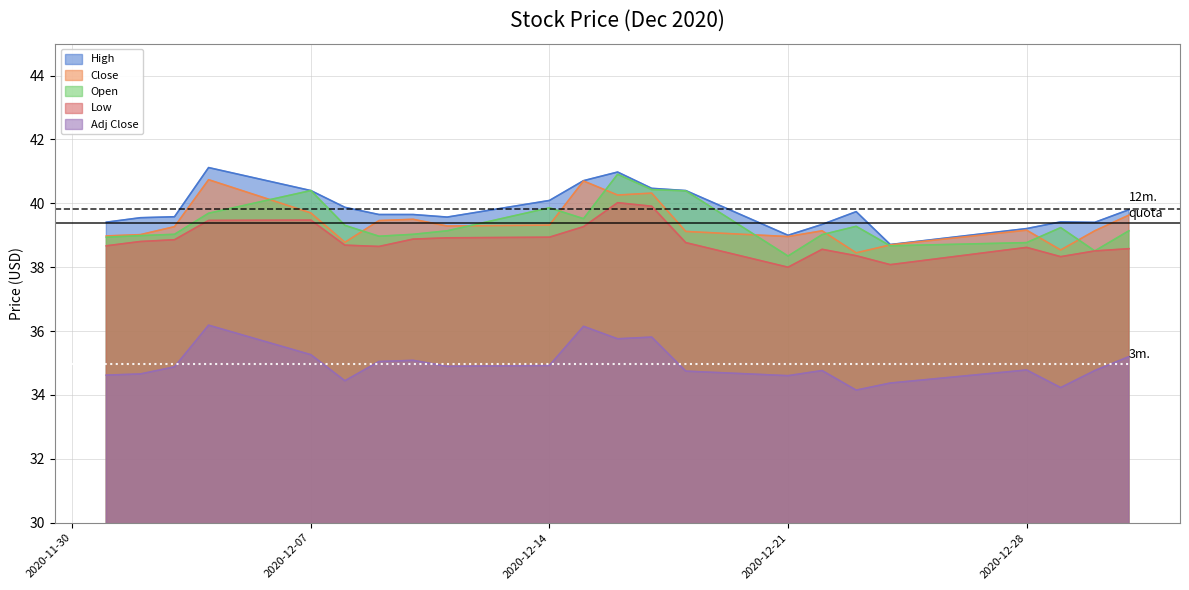

At which category does Low reach its first local valley?

2020-12-09